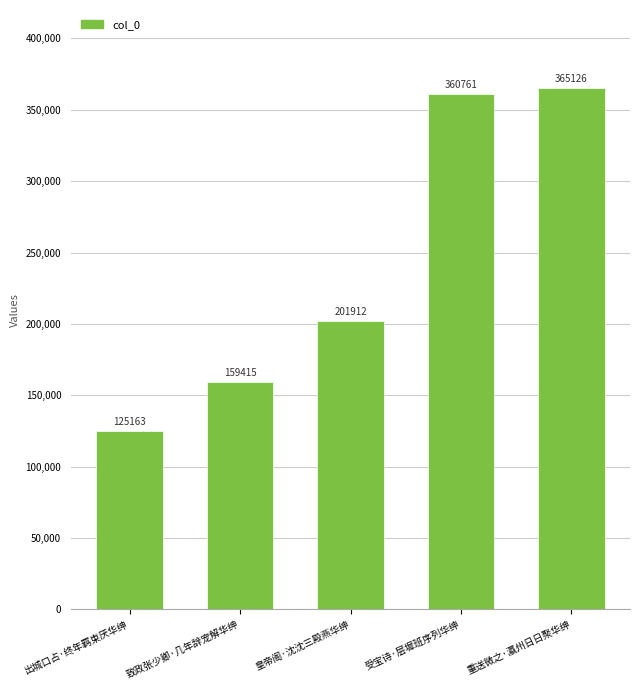

Does the chart contain stacked bars?

No